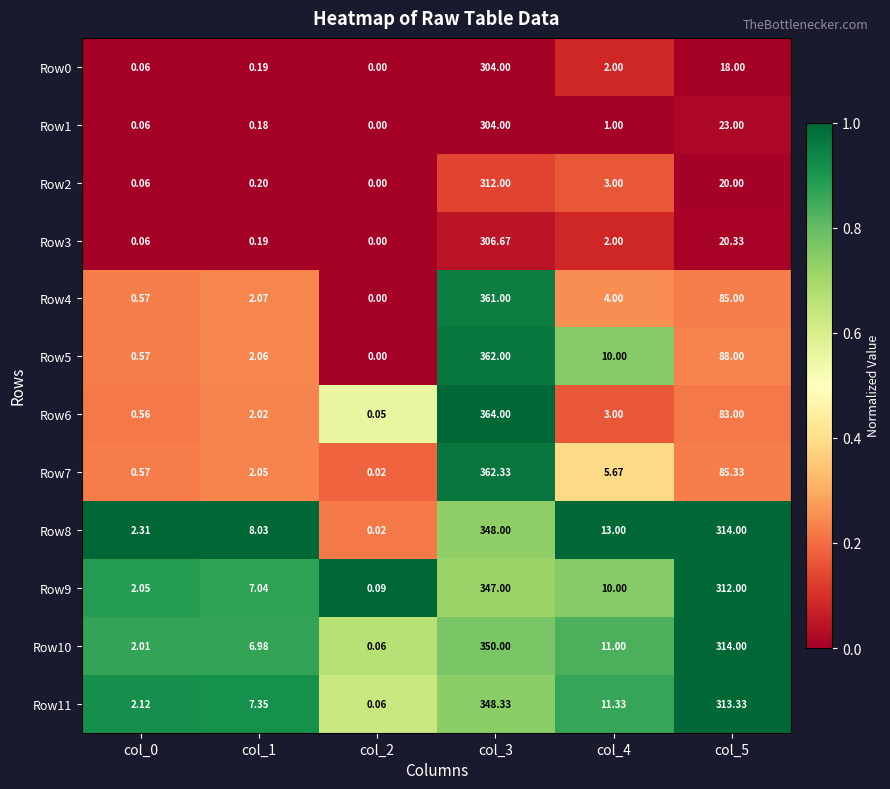

Is the value of Row8 at col_3 greater than the value of Row4 at col_1?

Yes